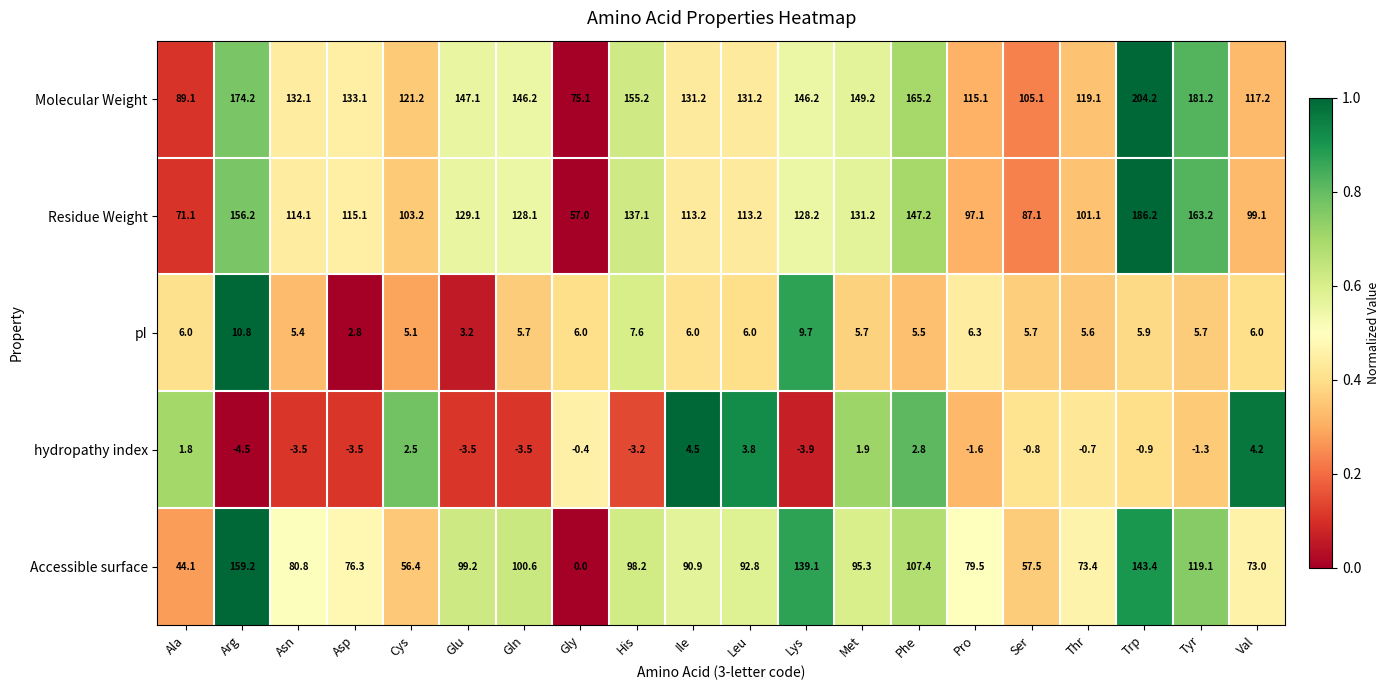

Which series has the largest total across all categories?

Molecular Weight